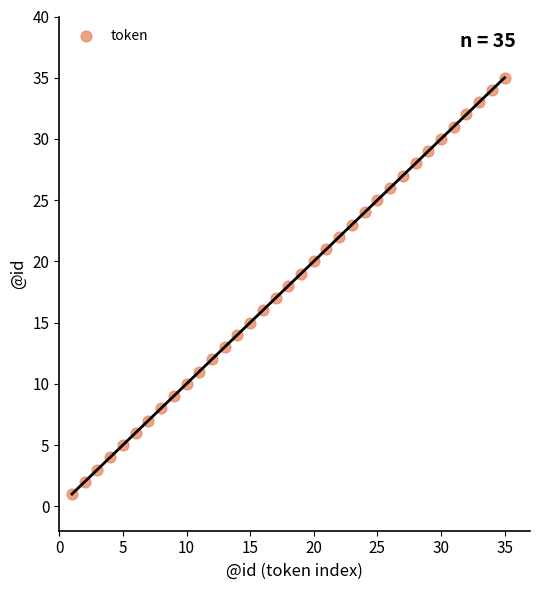

What is the range of X values (max minus min)?

34